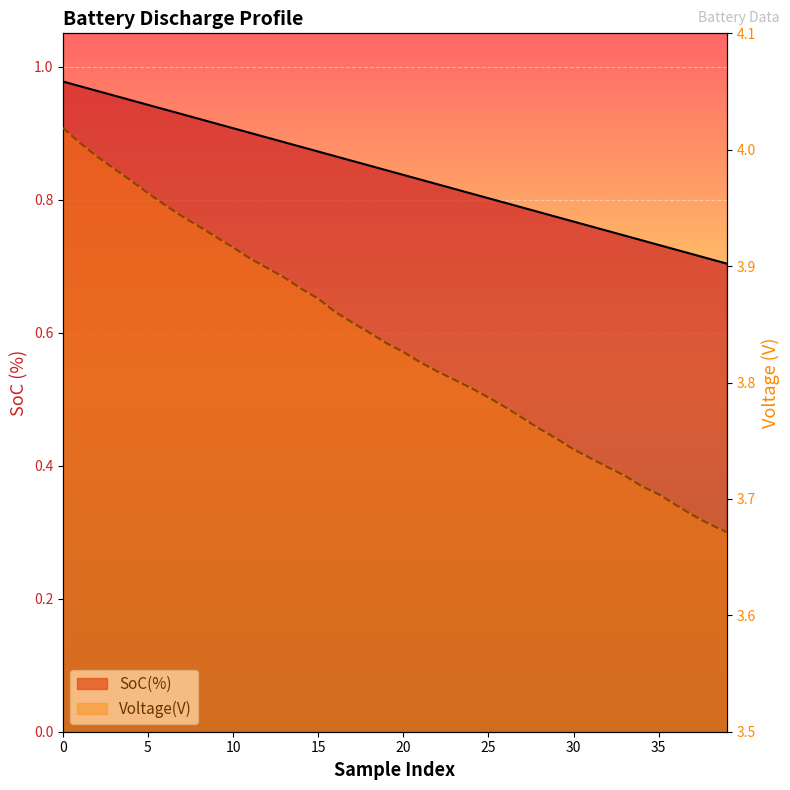

At how many categories does at least one series exceed 1?

40